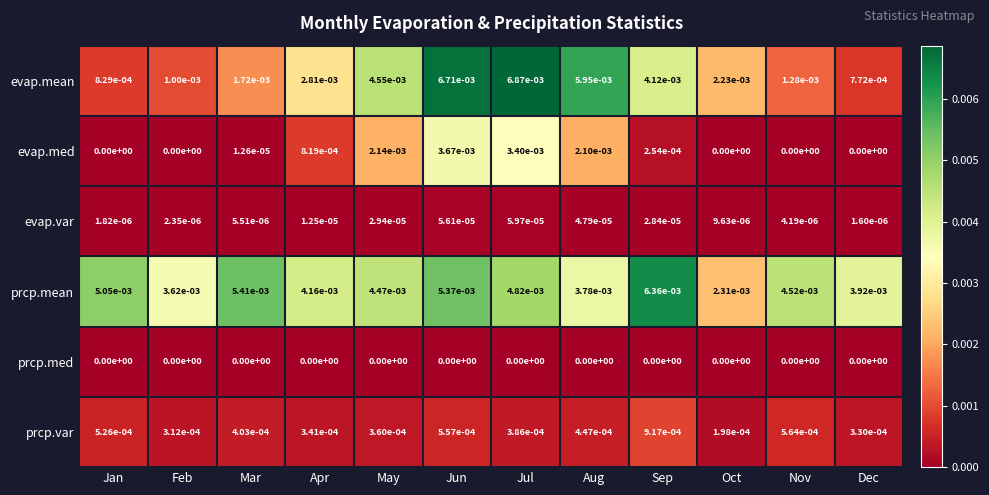

At which label does prcp.var reach its peak?

Sep